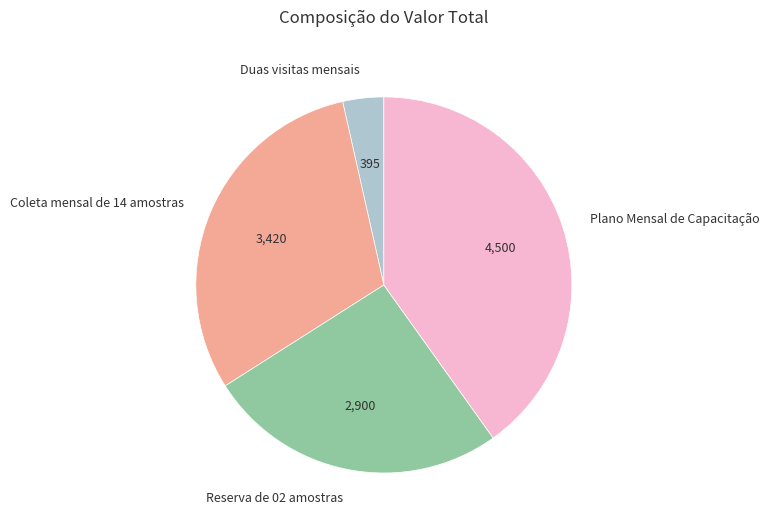

Count the number of slices in the pie.

4